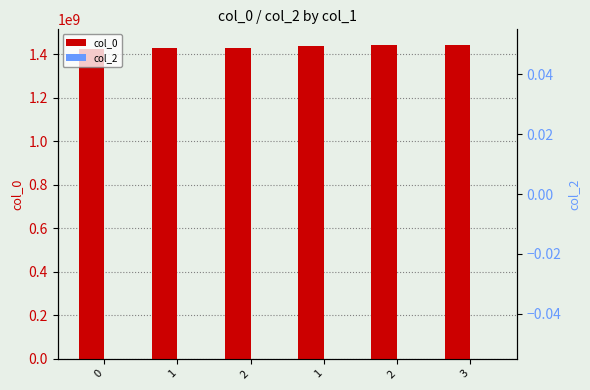

Does the chart contain stacked bars?

No